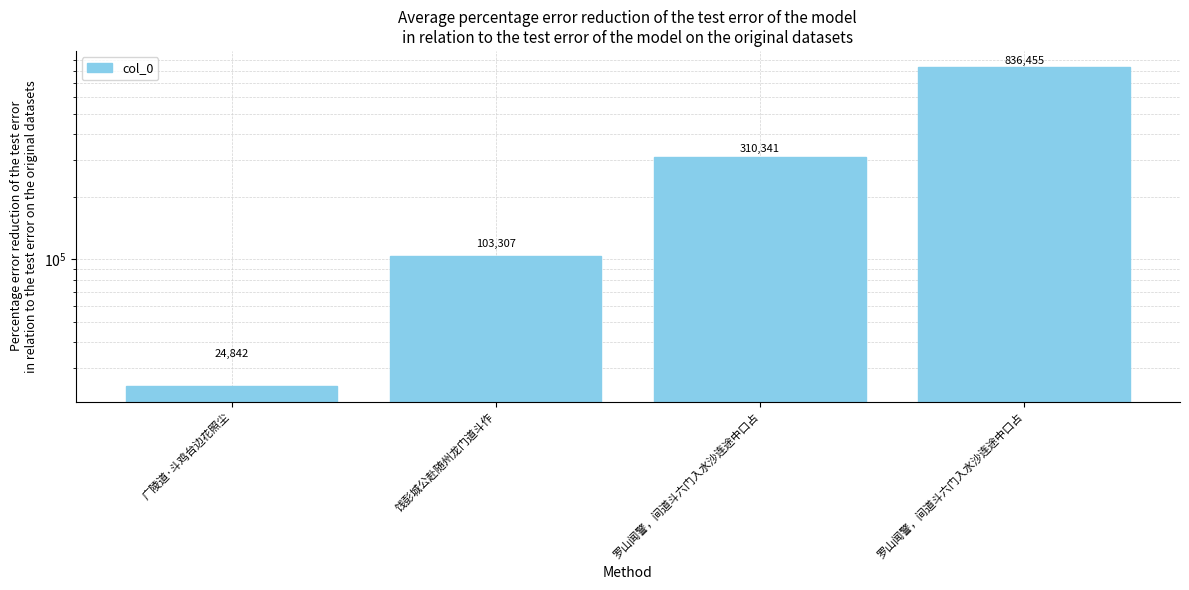

Count the number of categories in the chart.

4